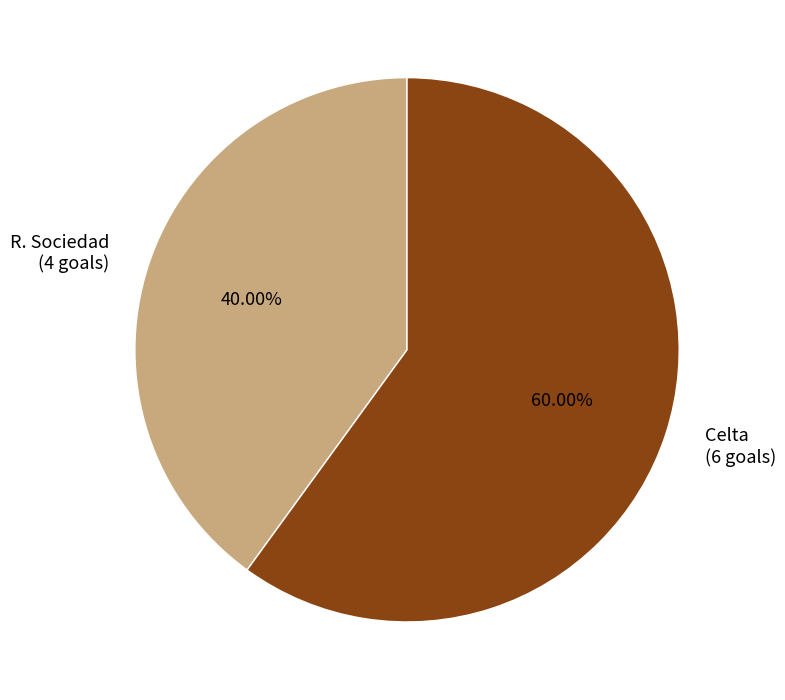

Count the number of slices in the pie.

2